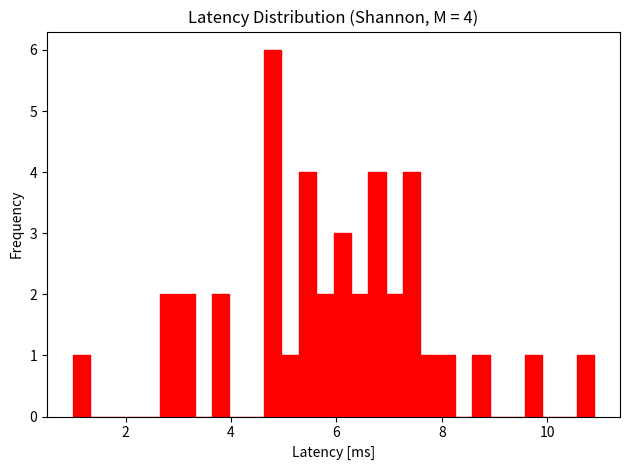

Around what value on the x-axis is the tallest bar? Give the approximate position of its centre, as read against the axis.

4.8